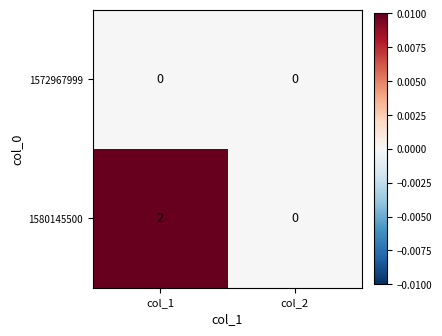

Which label corresponds to the largest value in the chart?

col_1